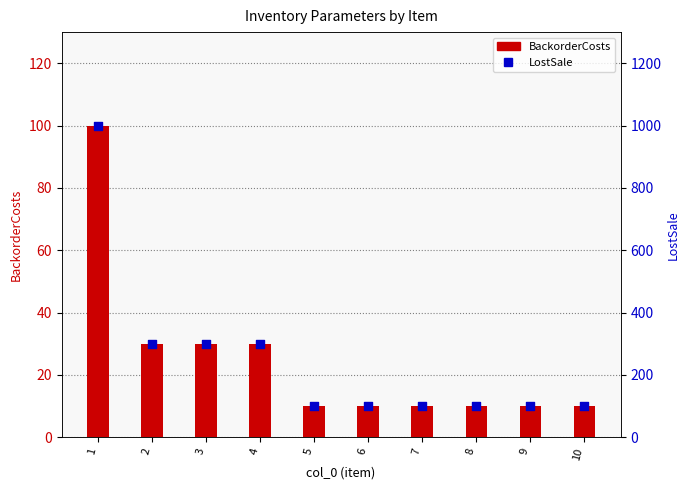

At which category is the sum across all series the highest?

1